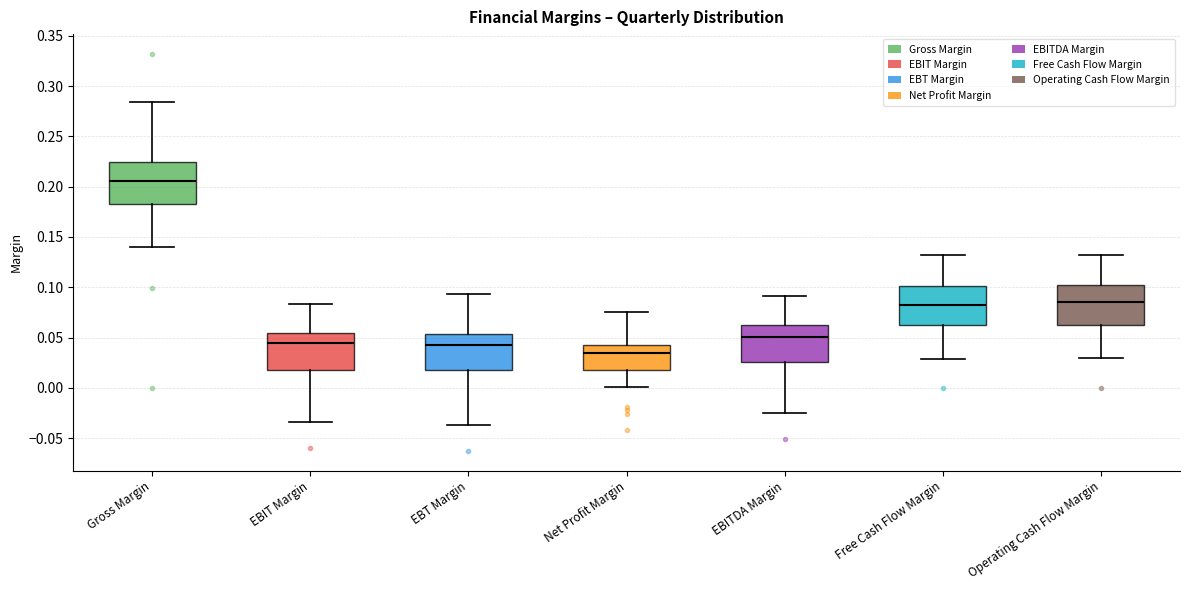

Where does the median line of the box for EBITDA Margin sit on the y-axis? The values are not printed on the chart, so give them approximately, as read against the axis.

0.050